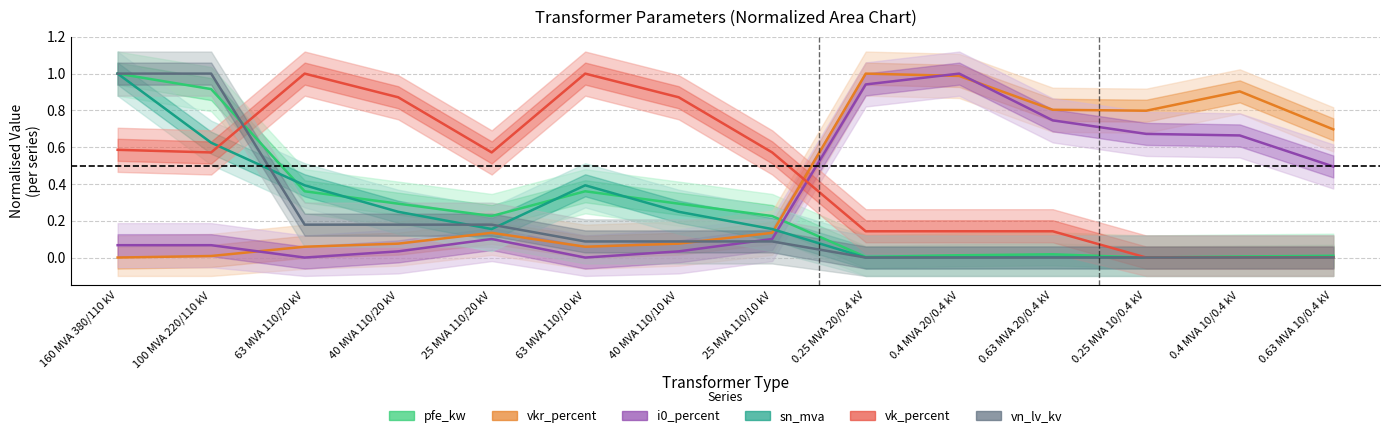

What is the value of the vn_lv_kv point at the 7th from the left?

0.1